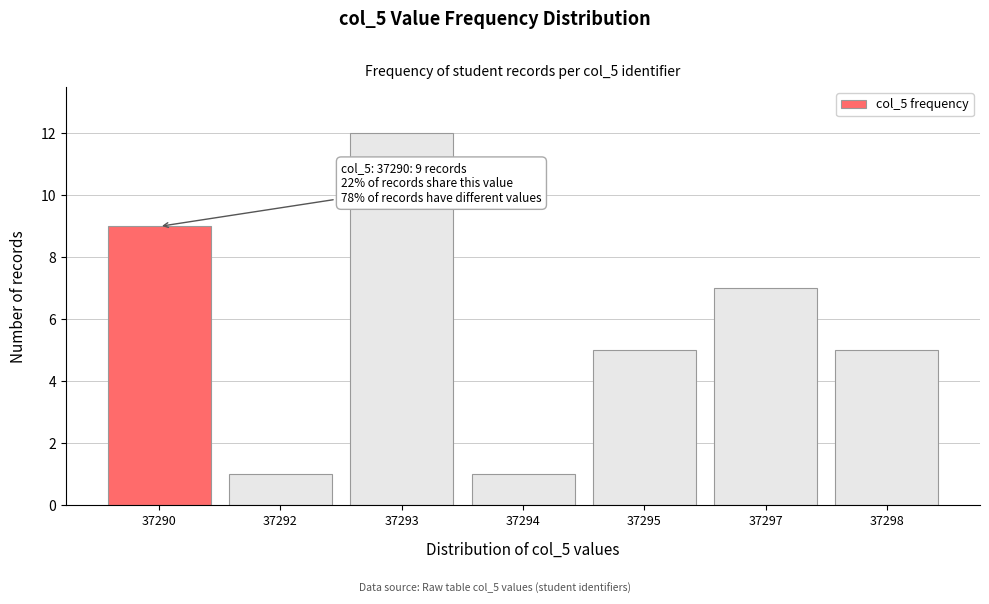

Reading left to right, what are all the values shown in this chart?

9	1	12	1	5	7	5